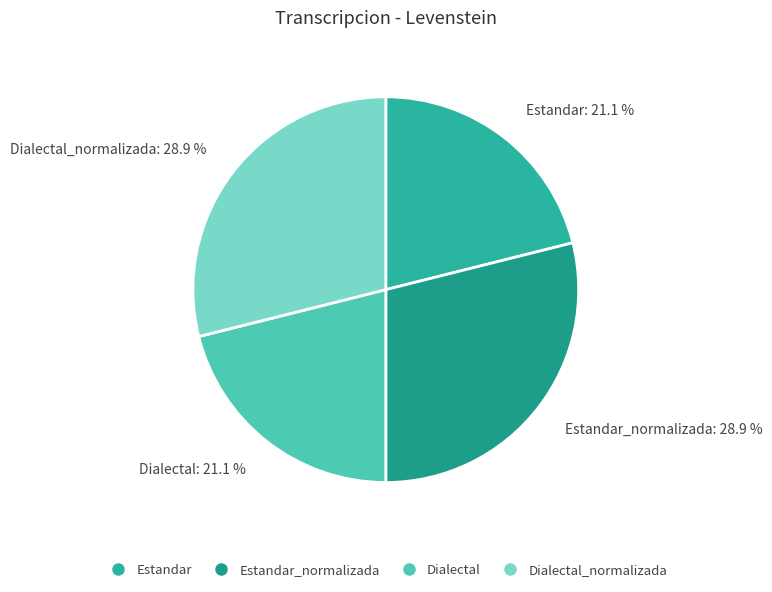

What is the ratio of the value at Estandar: 21.1 % to the value at Estandar_normalizada: 28.9 %?

0.7